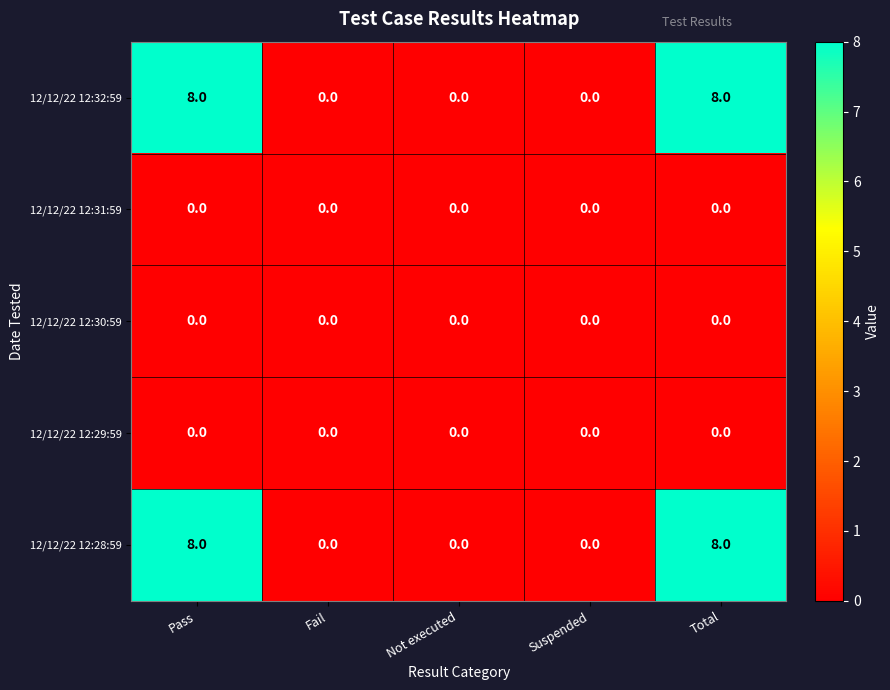

What is the highest value of the 12/12/22 12:28:59 series?

8